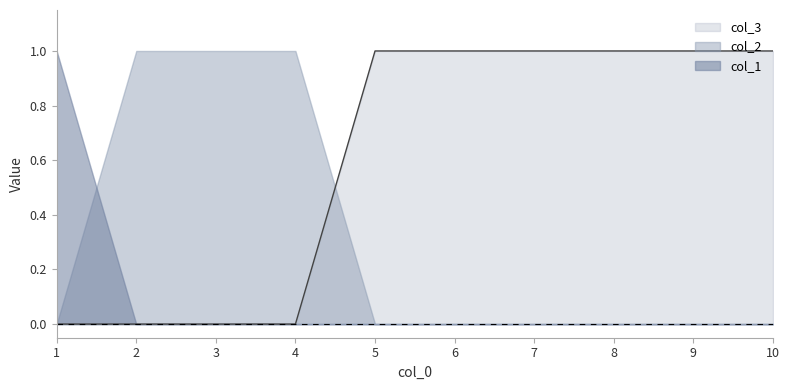

After their last crossing, which series has the higher values: col_1 or col_2?

col_2